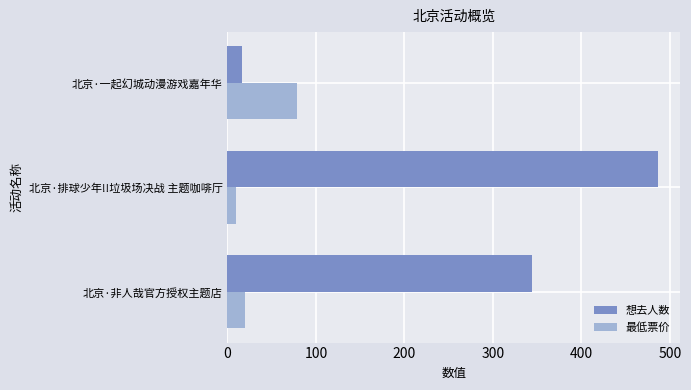

What is the maximum value for 最低票价?

79